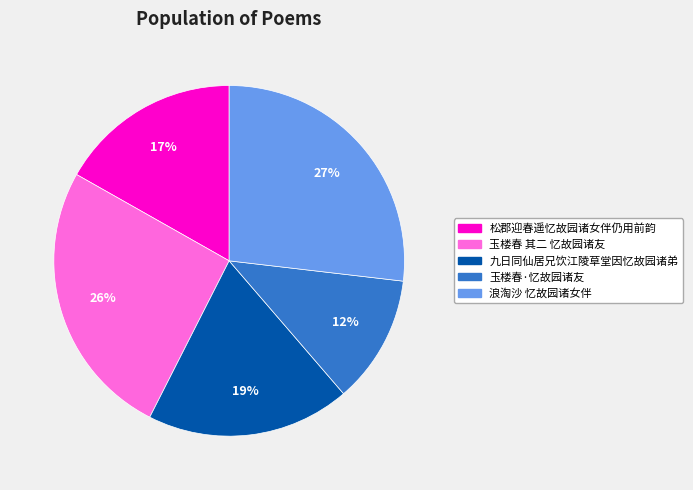

Is 玉楼春 其二 忆故园诸友 the majority of the pie?

No